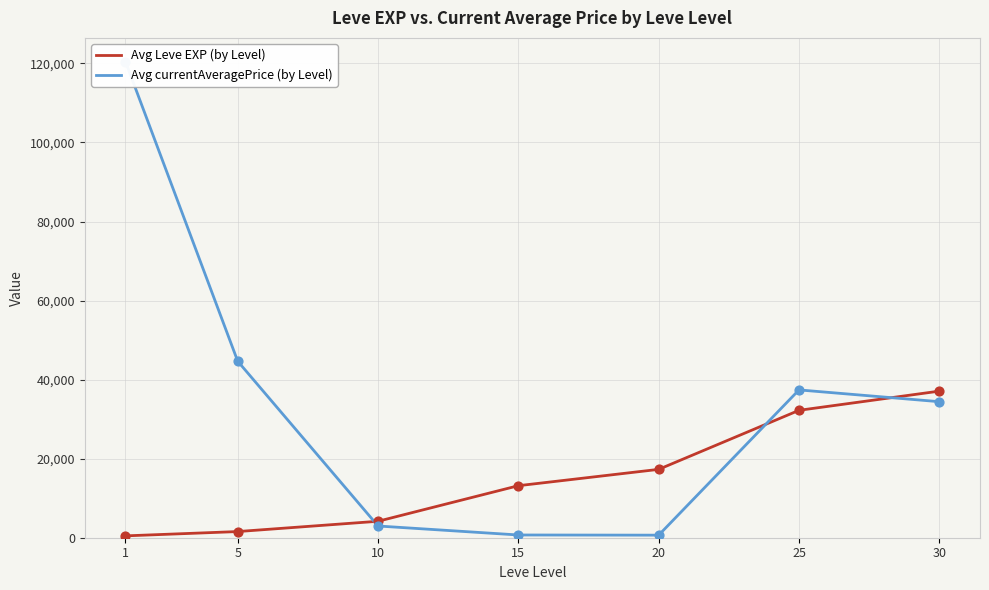

At how many categories does at least one series exceed 87363?

1